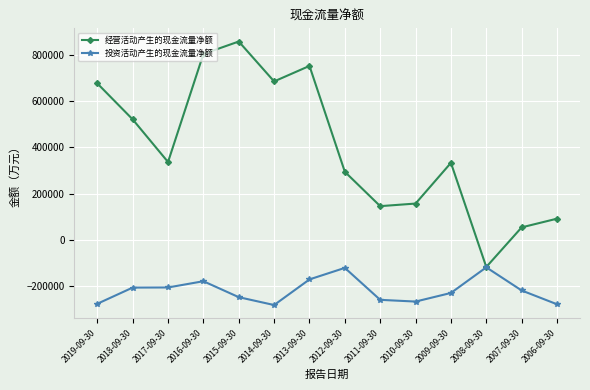

What is the minimum value shown in the chart?

-282943